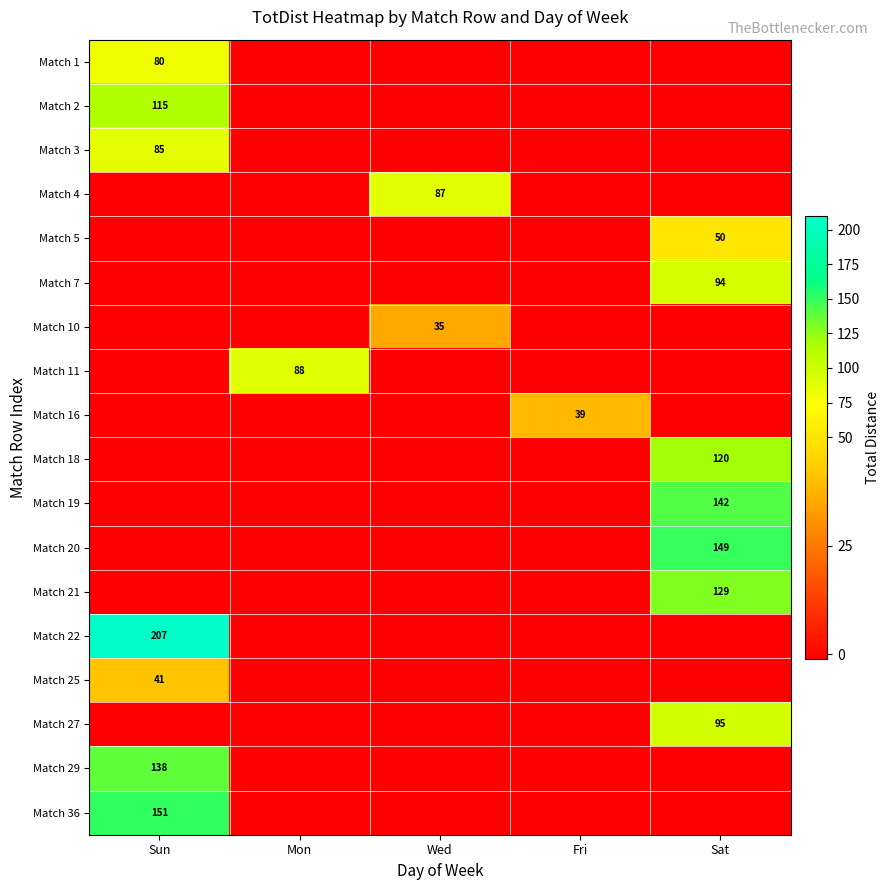

The value of Match 22 at Wed is -1. True or false?

True